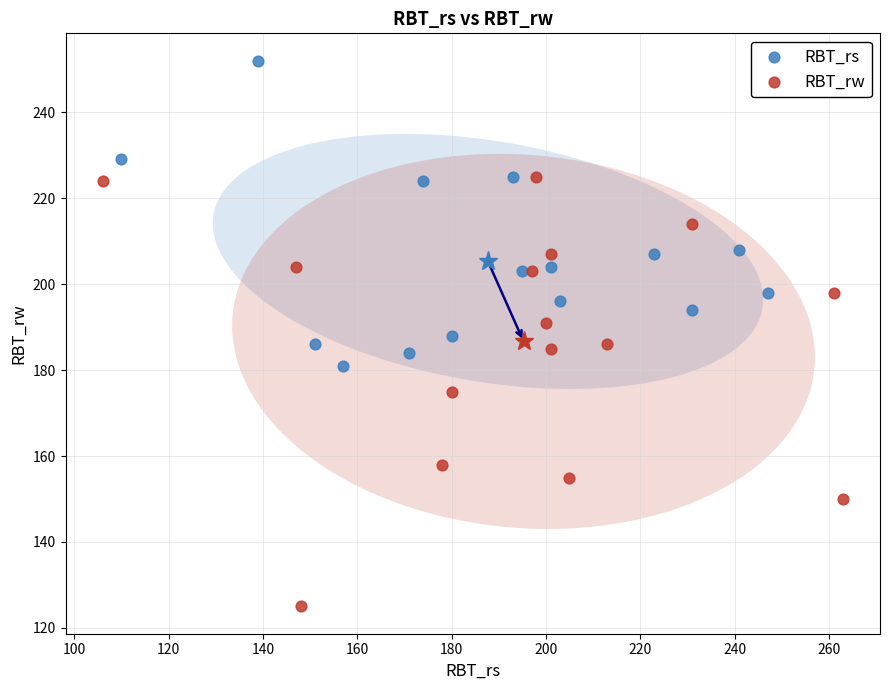

Which series has the widest spread of Y values?

RBT_rw